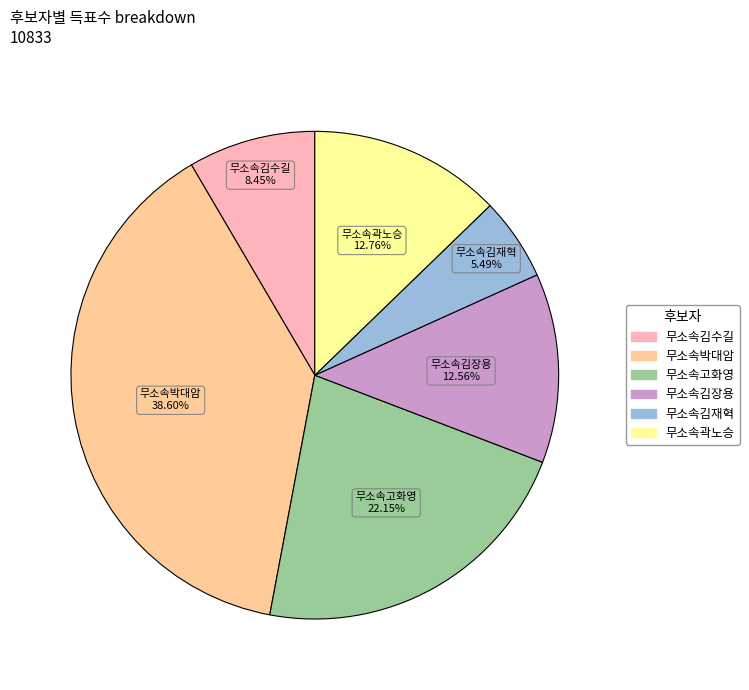

Which has a higher value, 무소속고화영 or 무소속박대암?

무소속박대암